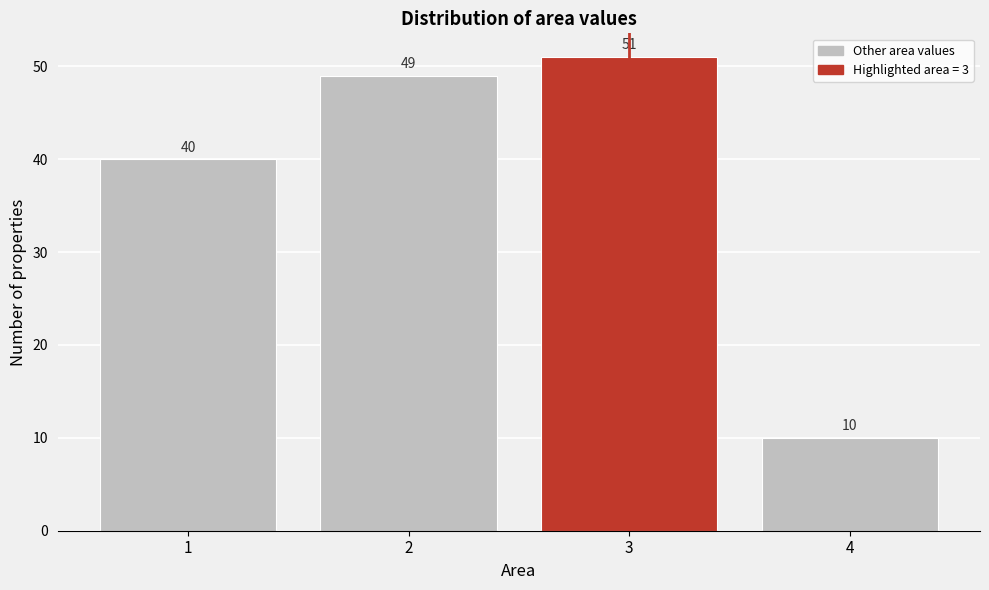

Which range on the x-axis has the tallest bar?

2.5 to 3.5